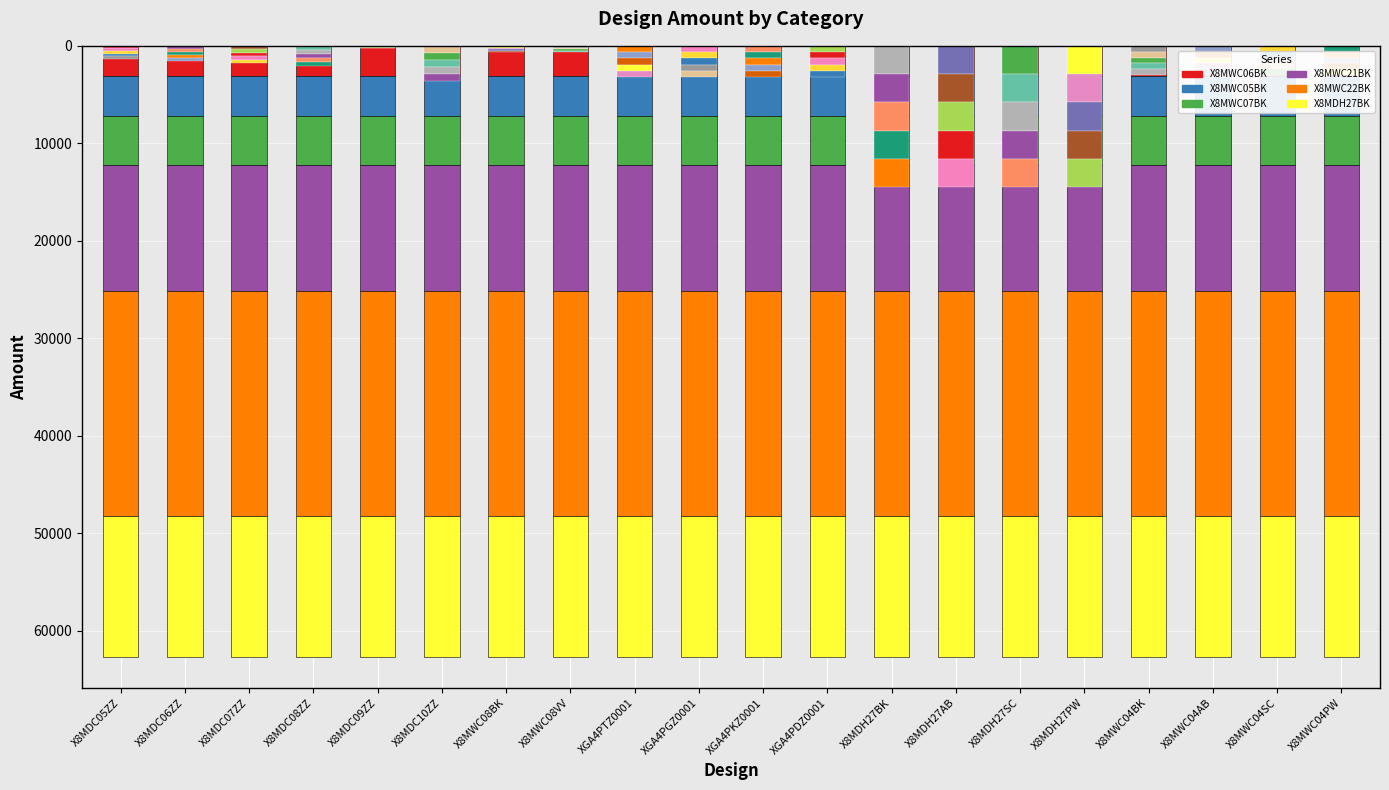

True or false: X8MDH27BK has a value of 14520 at X8MDC06ZZ.

True